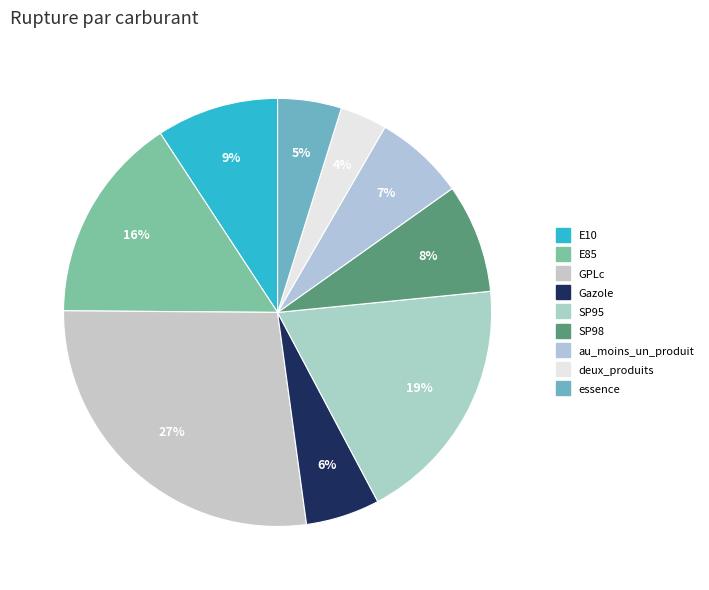

Count the number of slices in the pie.

9